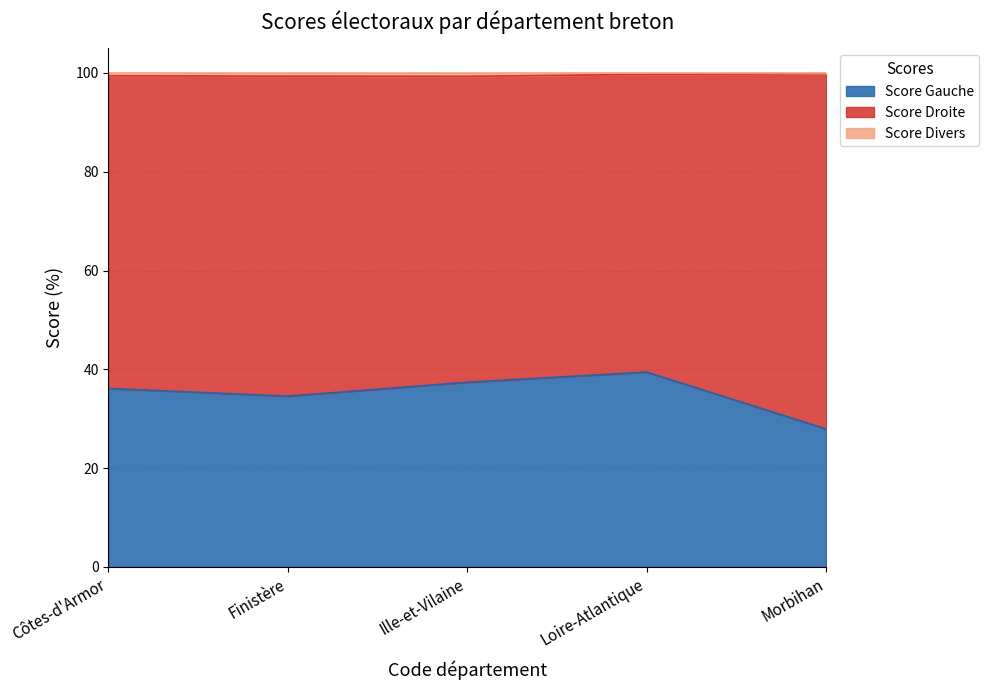

What is the maximum value for Score Gauche?

39.5